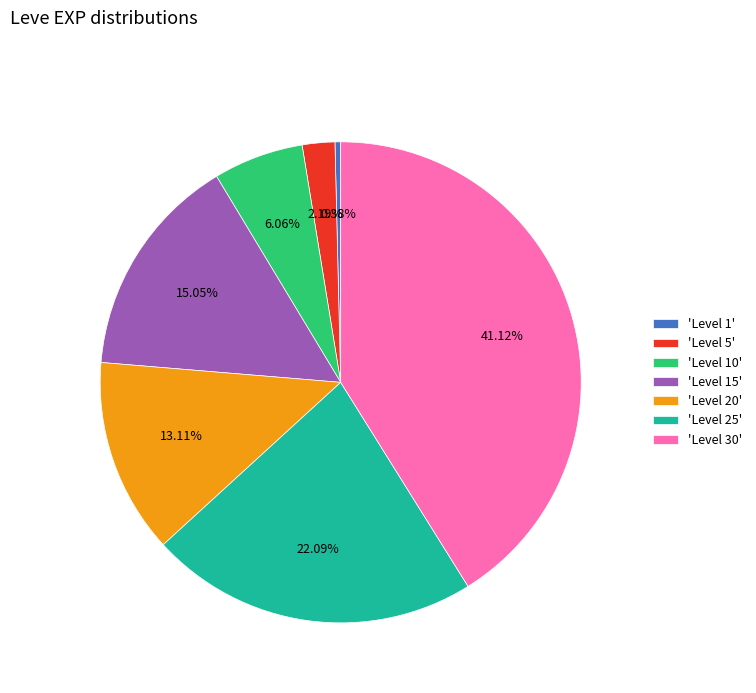

Do 'Level 15' and 'Level 10' together represent more than half of the pie?

No